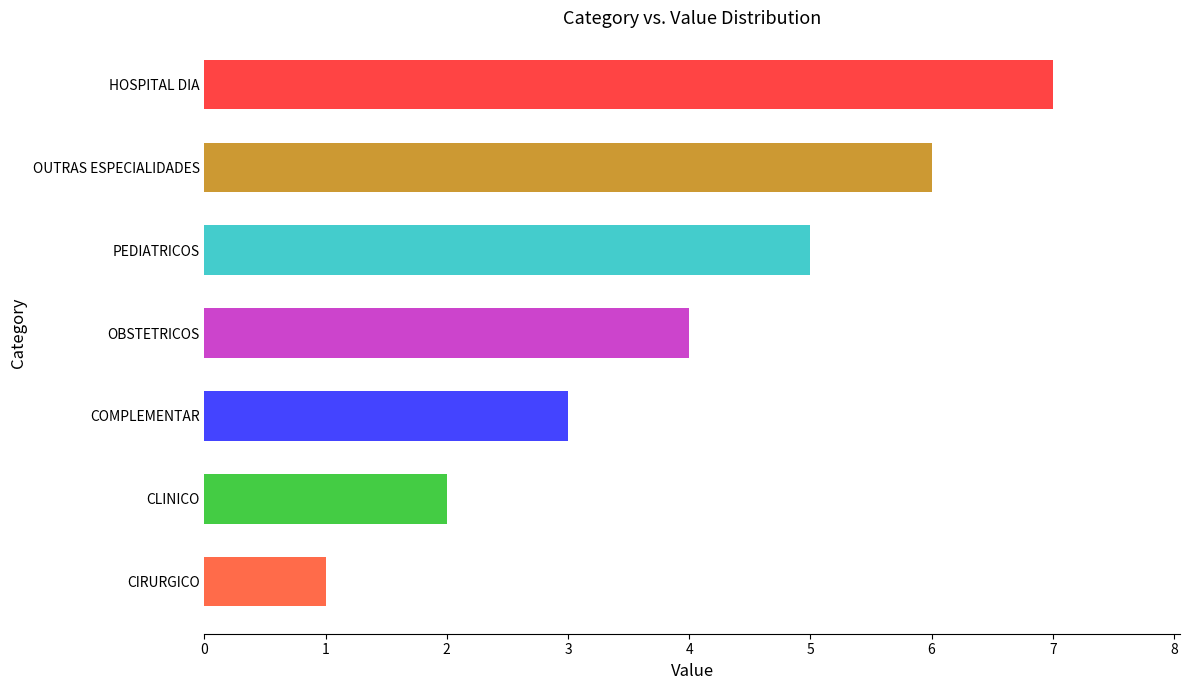

Read the value at HOSPITAL DIA.

7